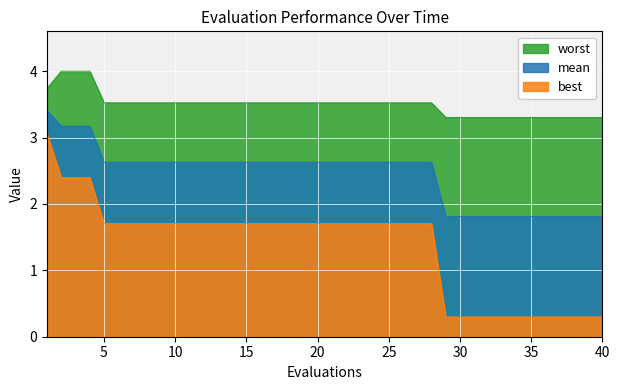

At which category is the sum across all series the highest?

1